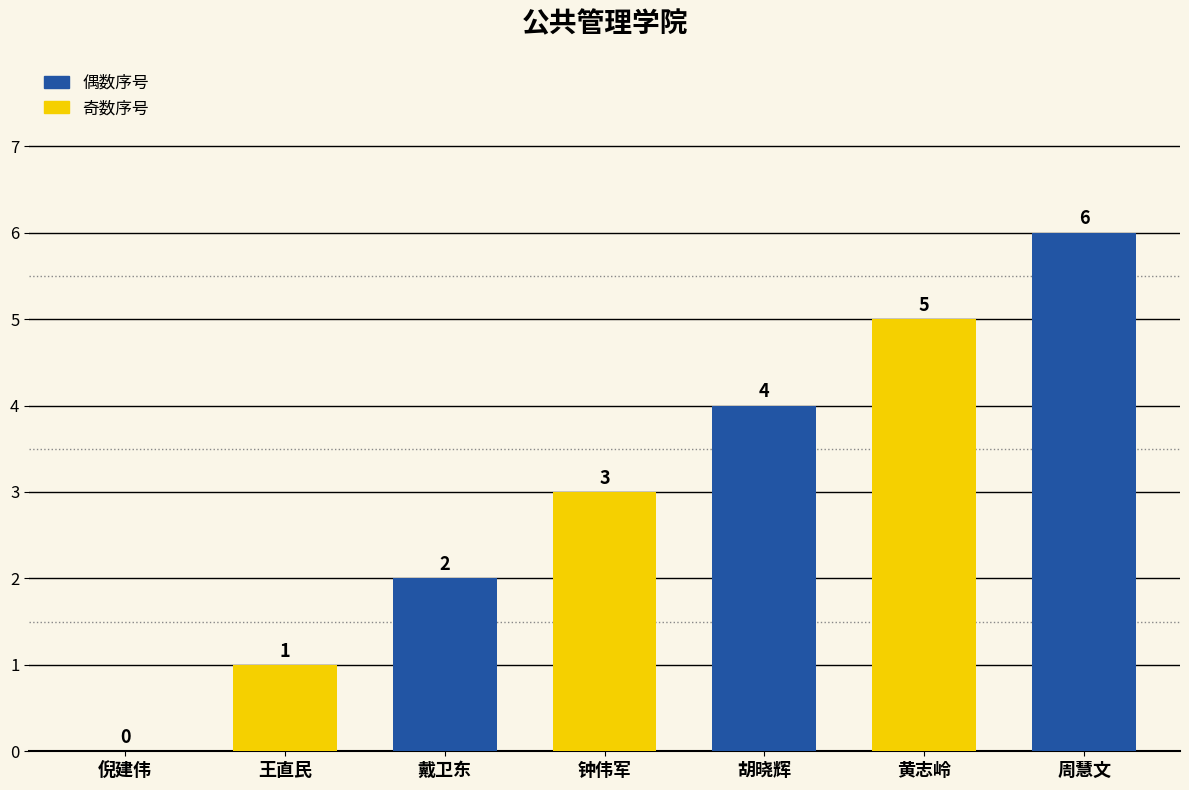

How many distinct data groups are displayed?

1